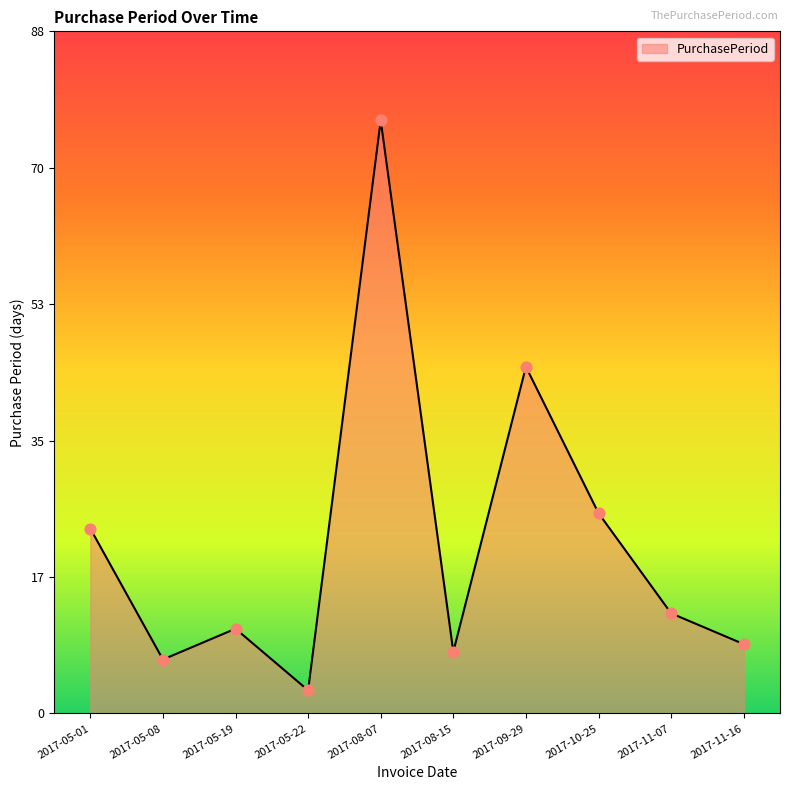

What is the change in value from 2017-05-08 to 2017-08-15?

+1